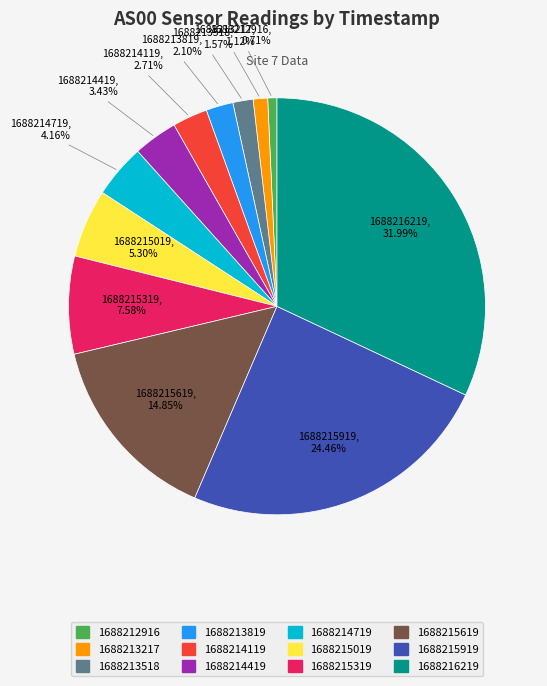

Does 1688214119 account for over 50% of the chart?

No